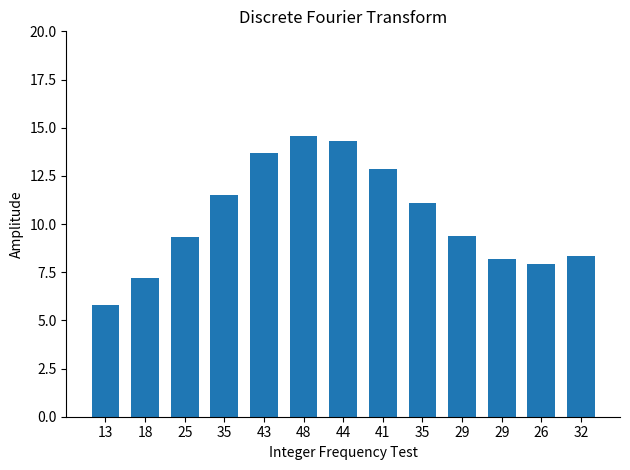

Rank the categories by value from highest to lowest.

48, 44, 43, 41, 35, 35, 29, 25, 32, 29, 26, 18, 13